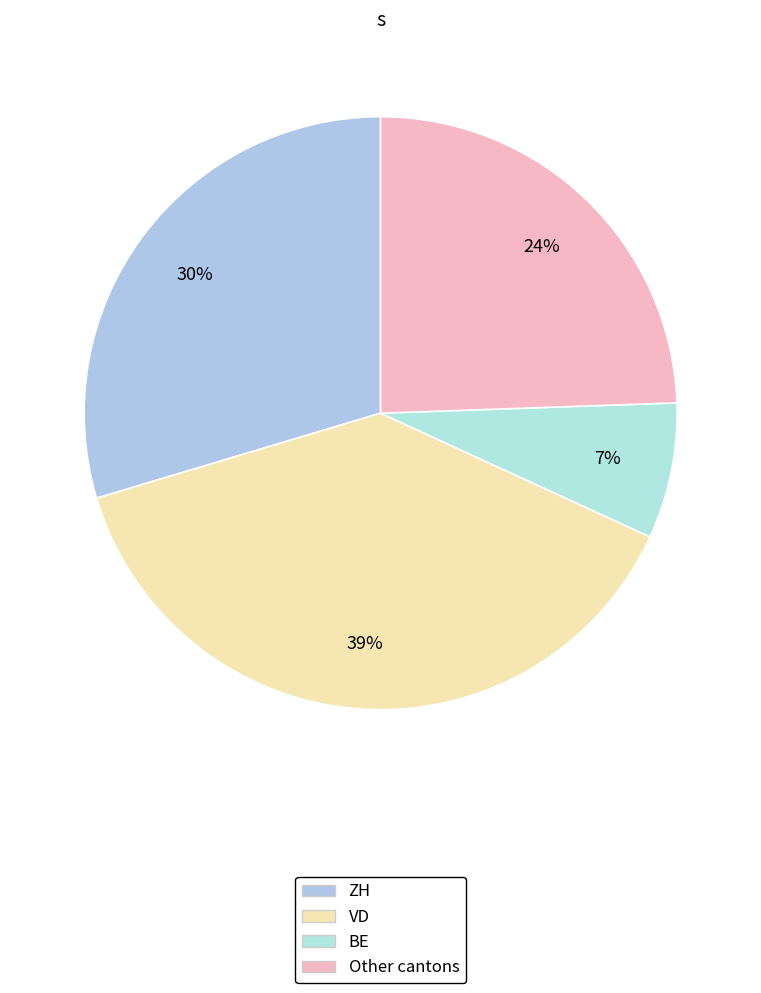

How many slices are in this pie chart?

4